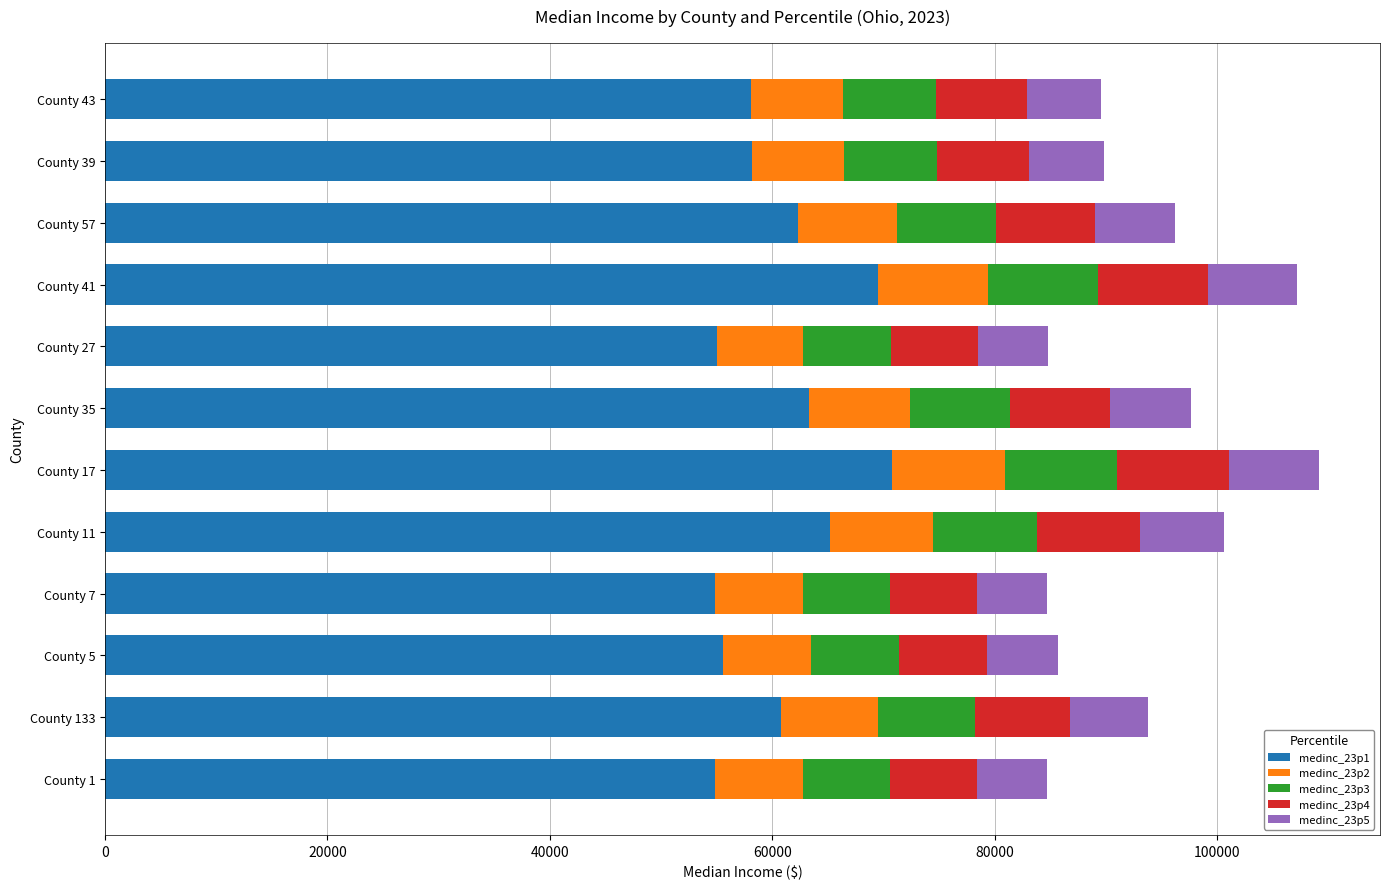

What is the total value across all series at County 17?

109200